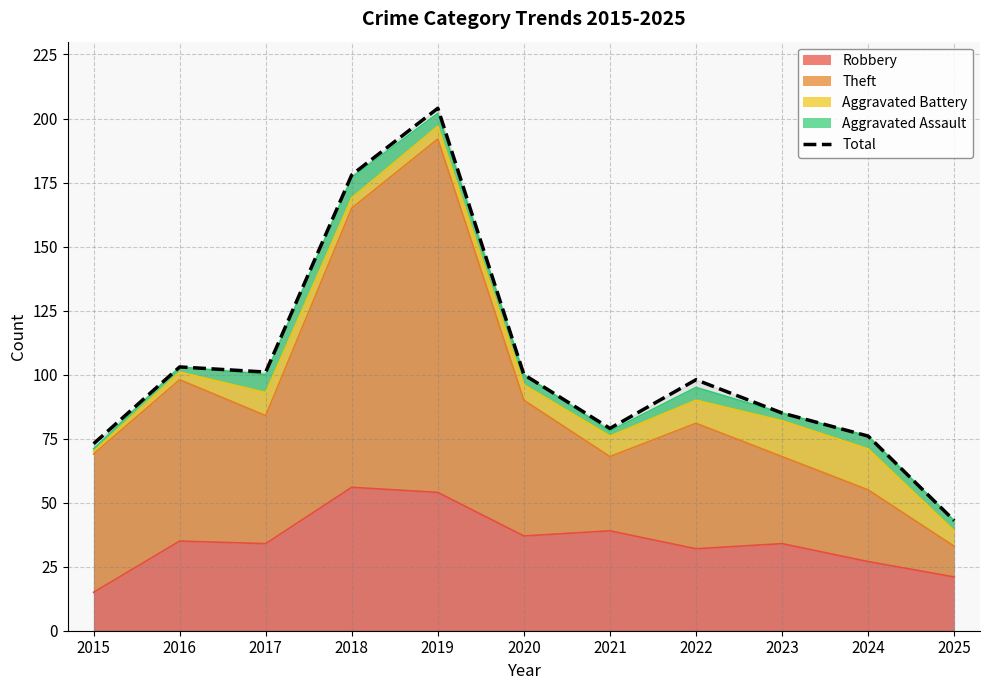

What is the difference between the values at 2016 and 2021?

24